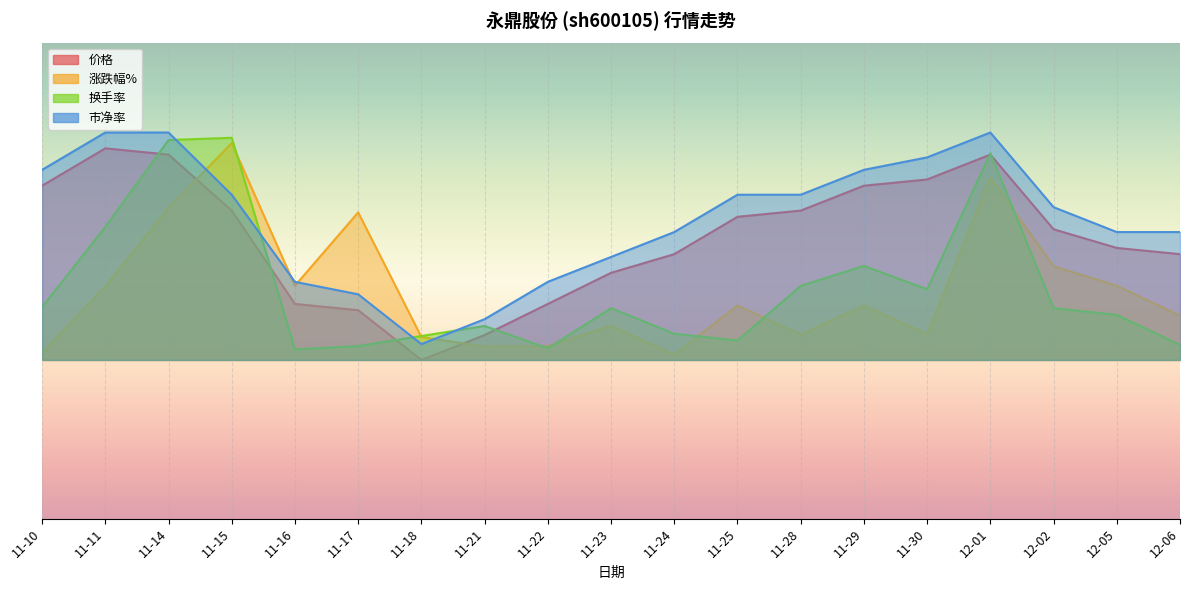

True or false: 市净率 and 价格 intersect in this chart.

False